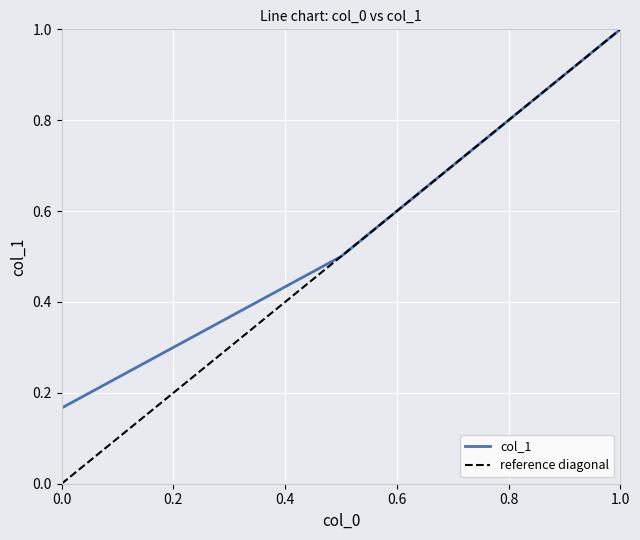

The col_1 series shows 0.1 at 0.0. True or false?

False